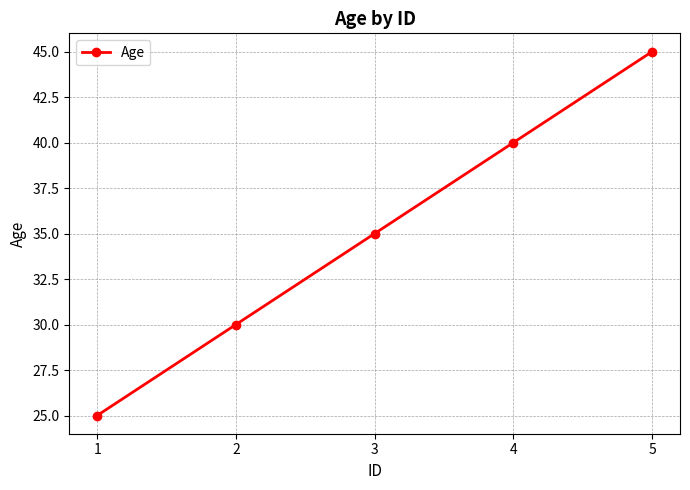

Reading left to right, what are all the values shown in this chart?

25	30	35	40	45